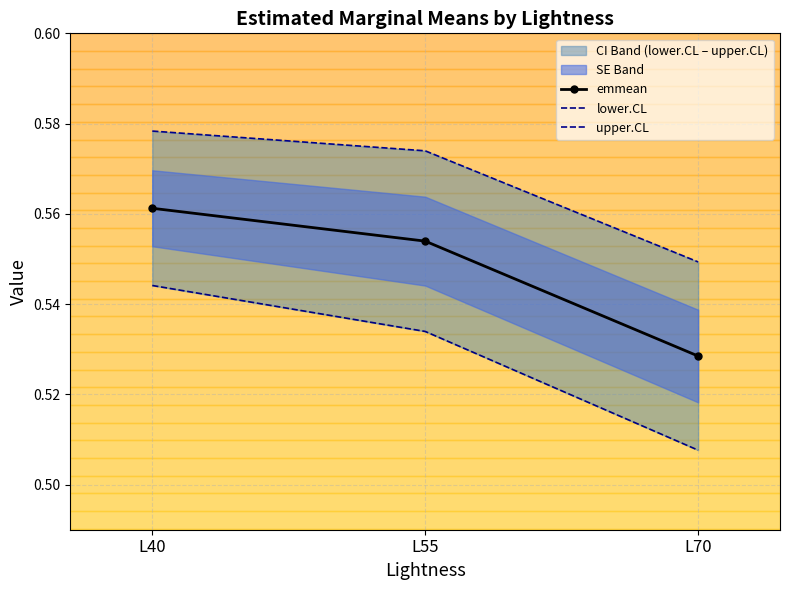

What is the value of the upper.CL point at the 1st from the left?

0.6